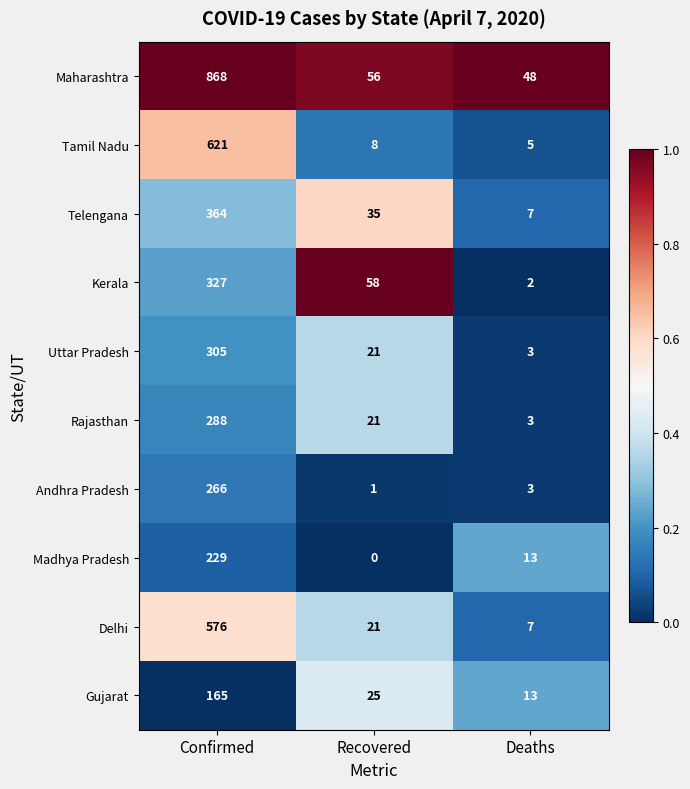

What is the sum of all Kerala values?

387